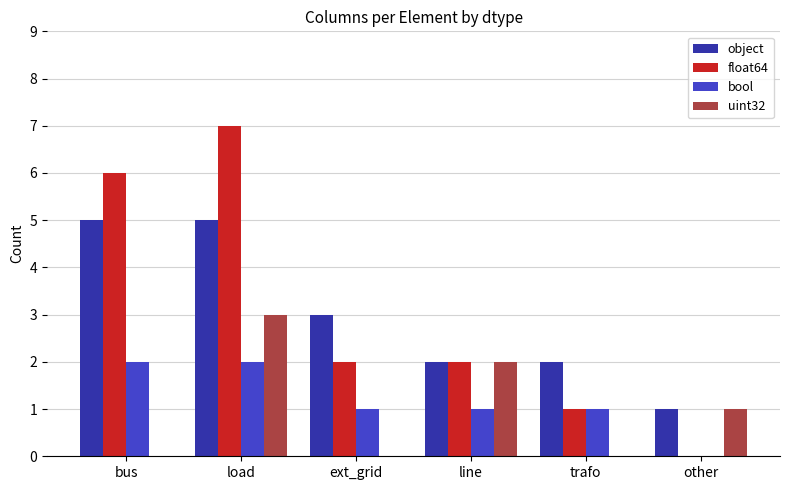

What is the sum of the bool values at trafo and load?

3